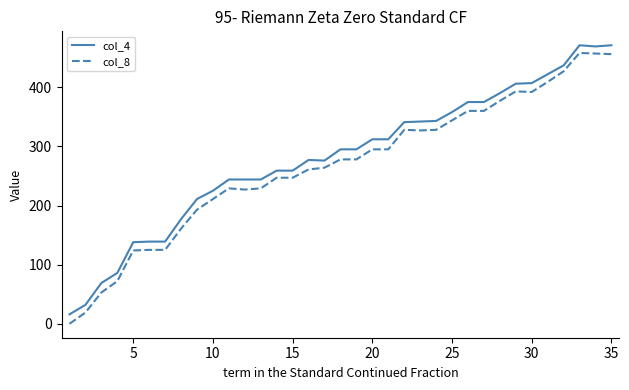

What is the maximum value shown in the chart?

471